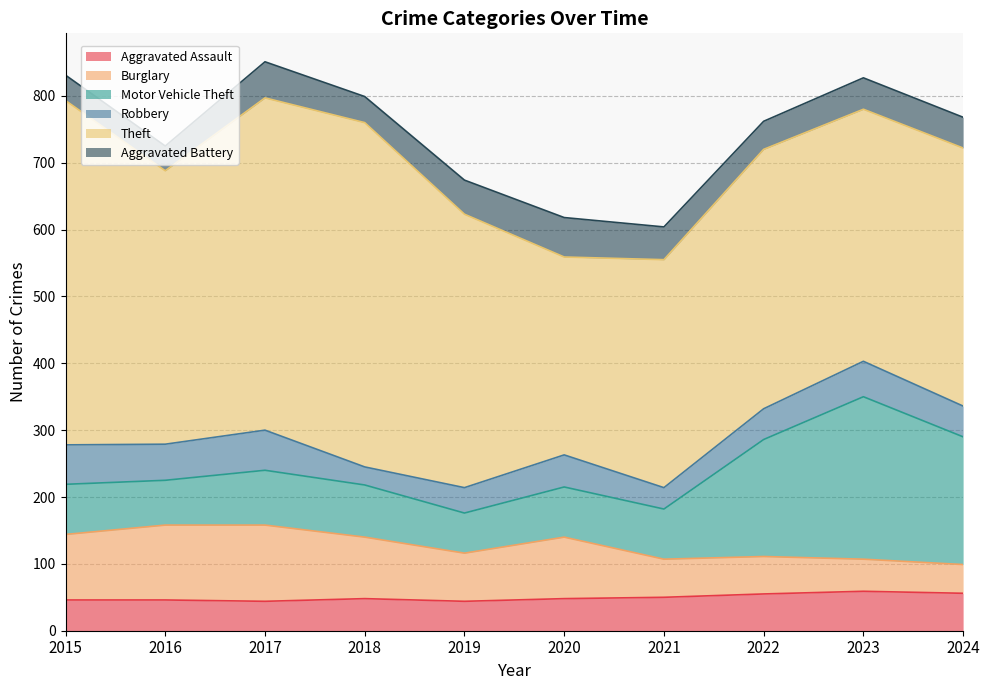

At how many categories does at least one series exceed 194?

10